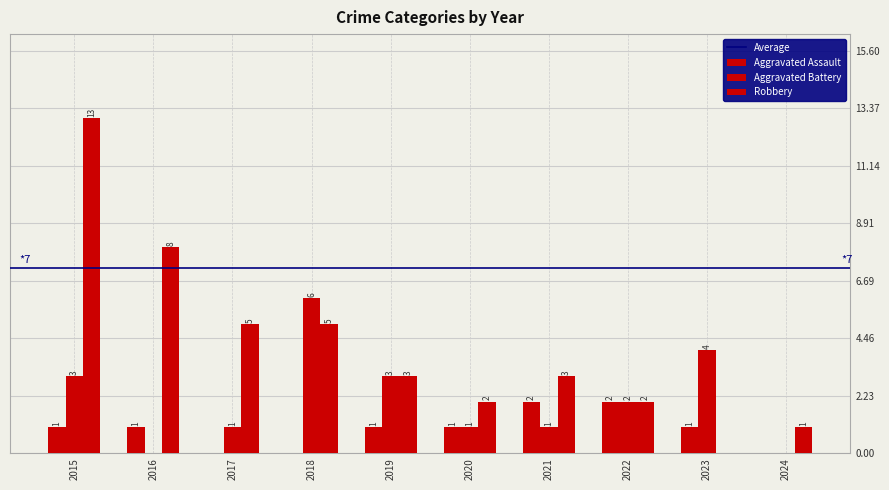

How many positive values does the Aggravated Battery series have?

8